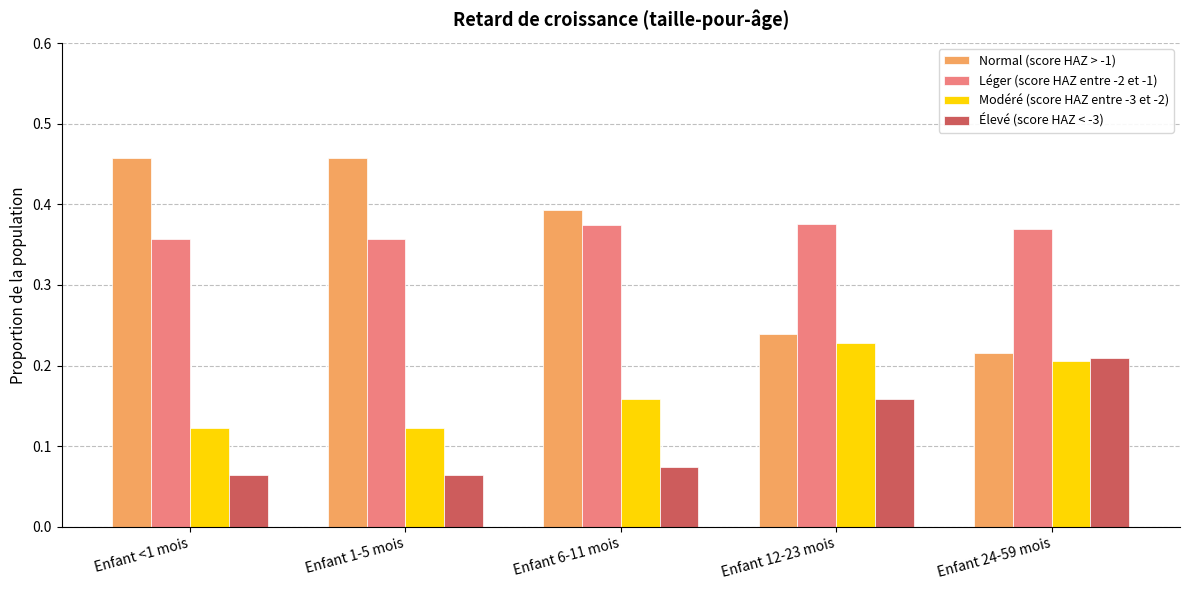

Which series has the largest range (max minus min)?

Normal (score HAZ > -1)